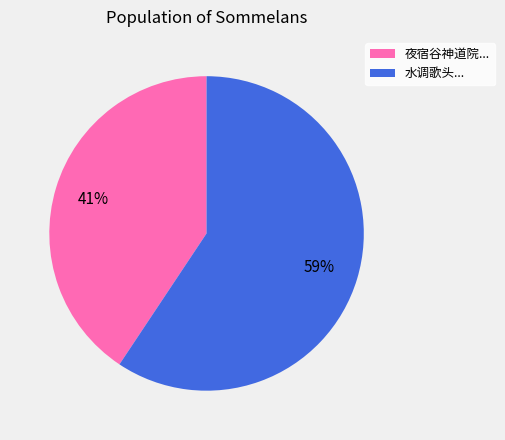

To the nearest percent, what is the combined percentage of 水调歌头... and 夜宿谷神道院...?

100%